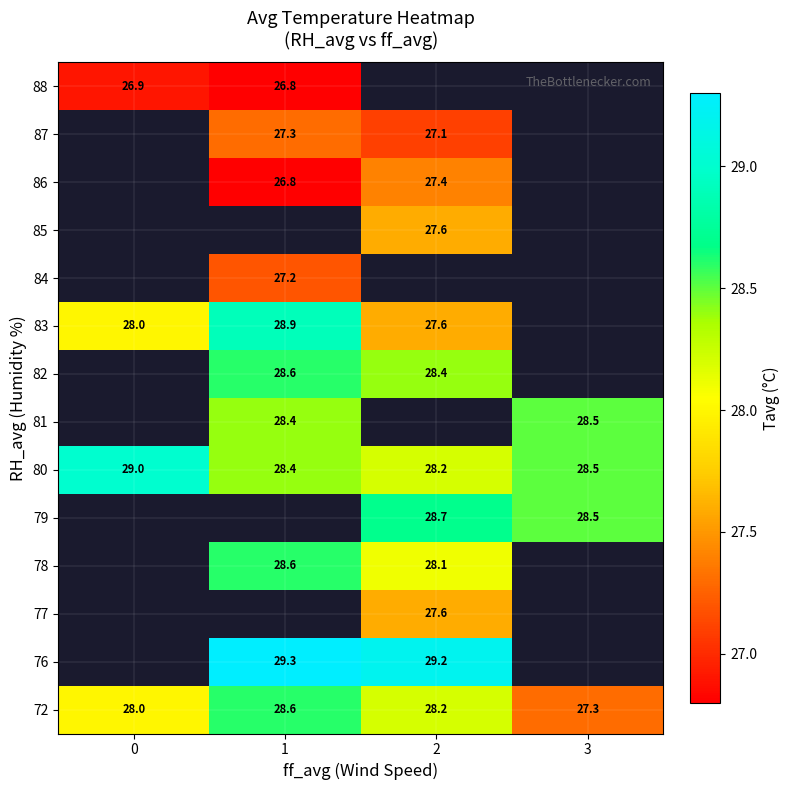

How many data points does each series have?

4